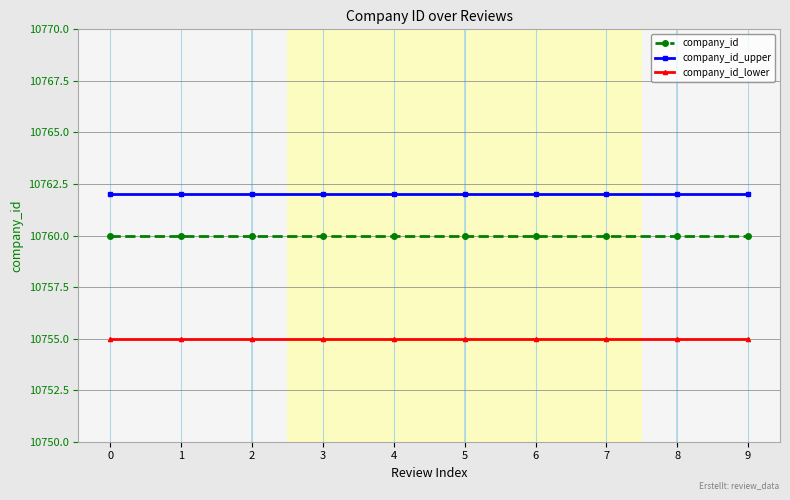

True or false: company_id and company_id_lower cross at least once.

False